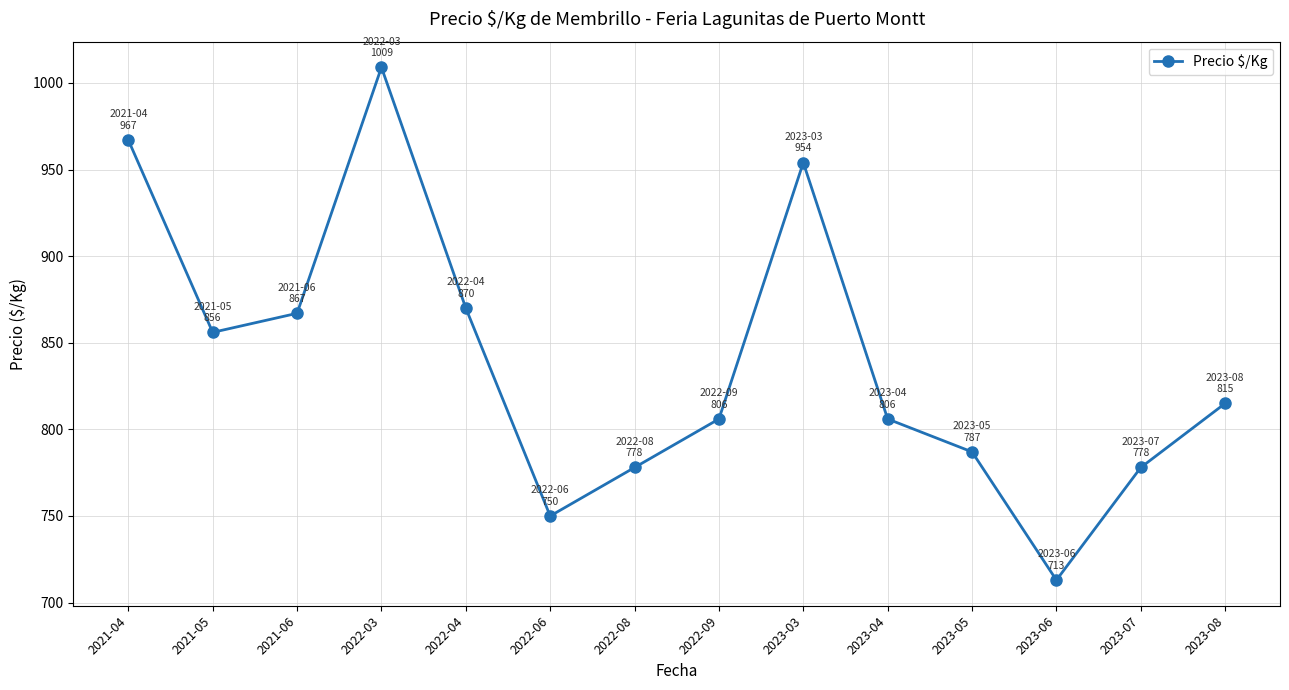

Which category has the lowest value across all series?

2023-06